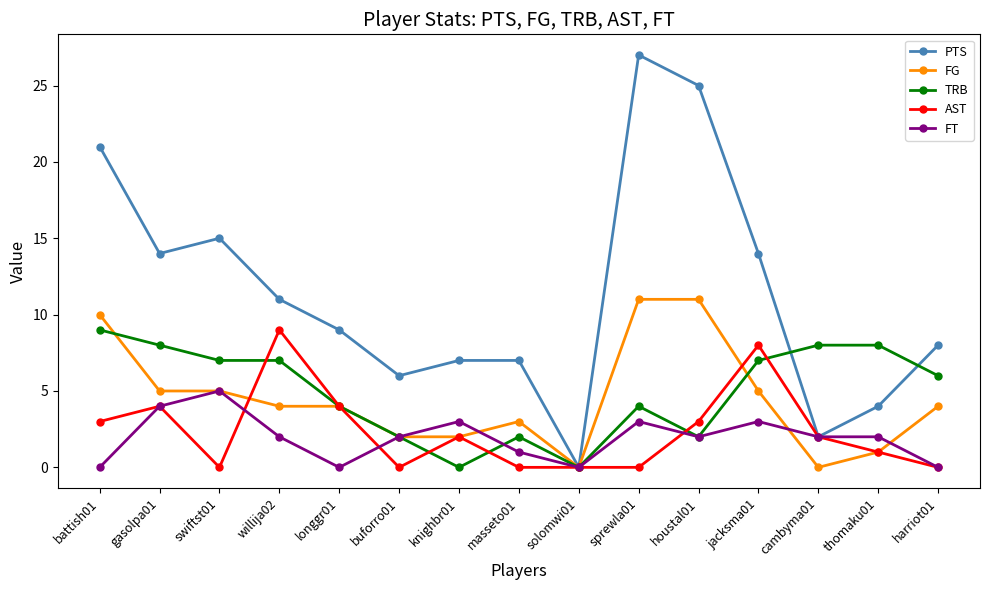

True or false: PTS has a value of 6 at buforro01.

True